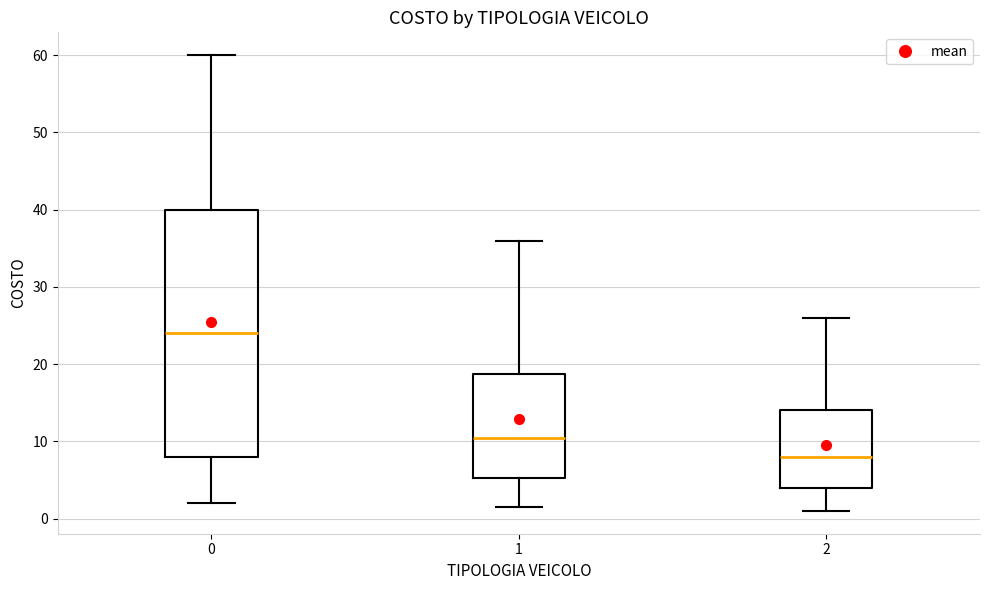

Where is the lower edge of the box at x = 0 on the y-axis? The values are not printed on the chart, so give them approximately, as read against the axis.

8